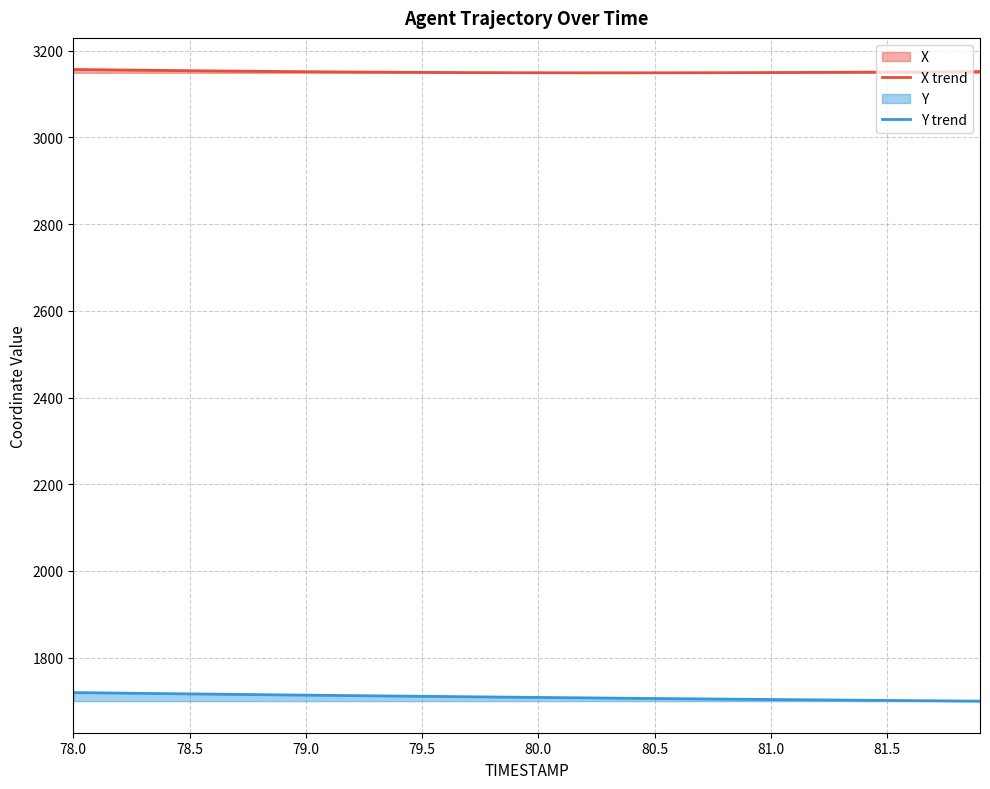

True or false: Y trend and X trend intersect in this chart.

False